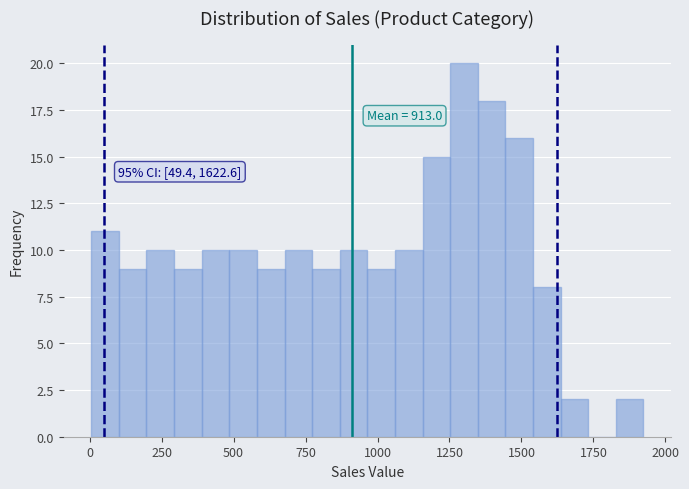

Around what value on the x-axis is the tallest bar? Give the approximate position of its centre, as read against the axis.

1300